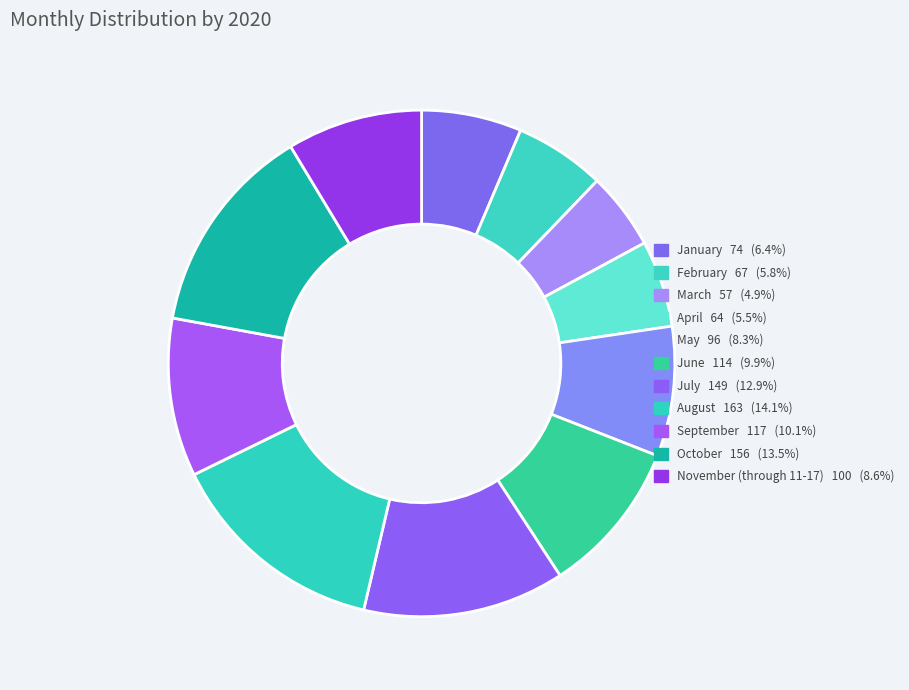

What is the change in value from January to April?

-10